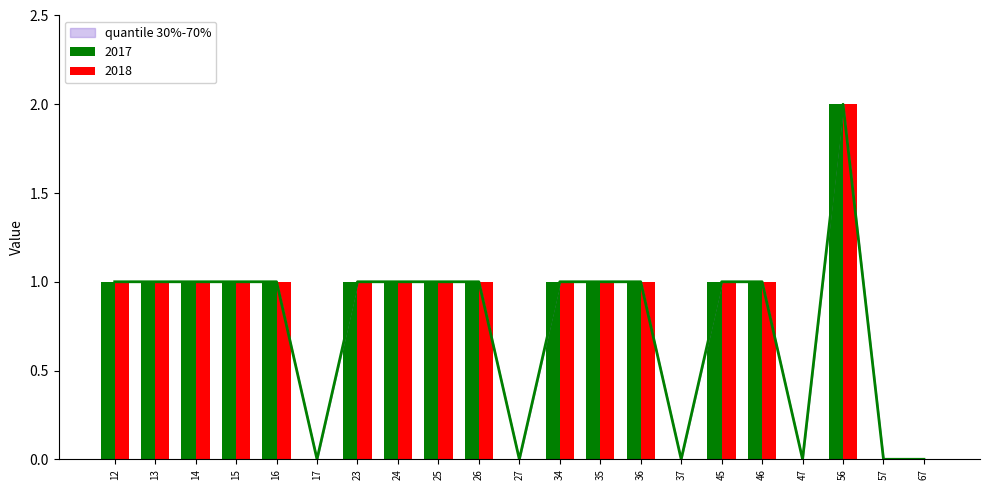

True or false: quantile 30%-70% has a value of 0 at 57.

True